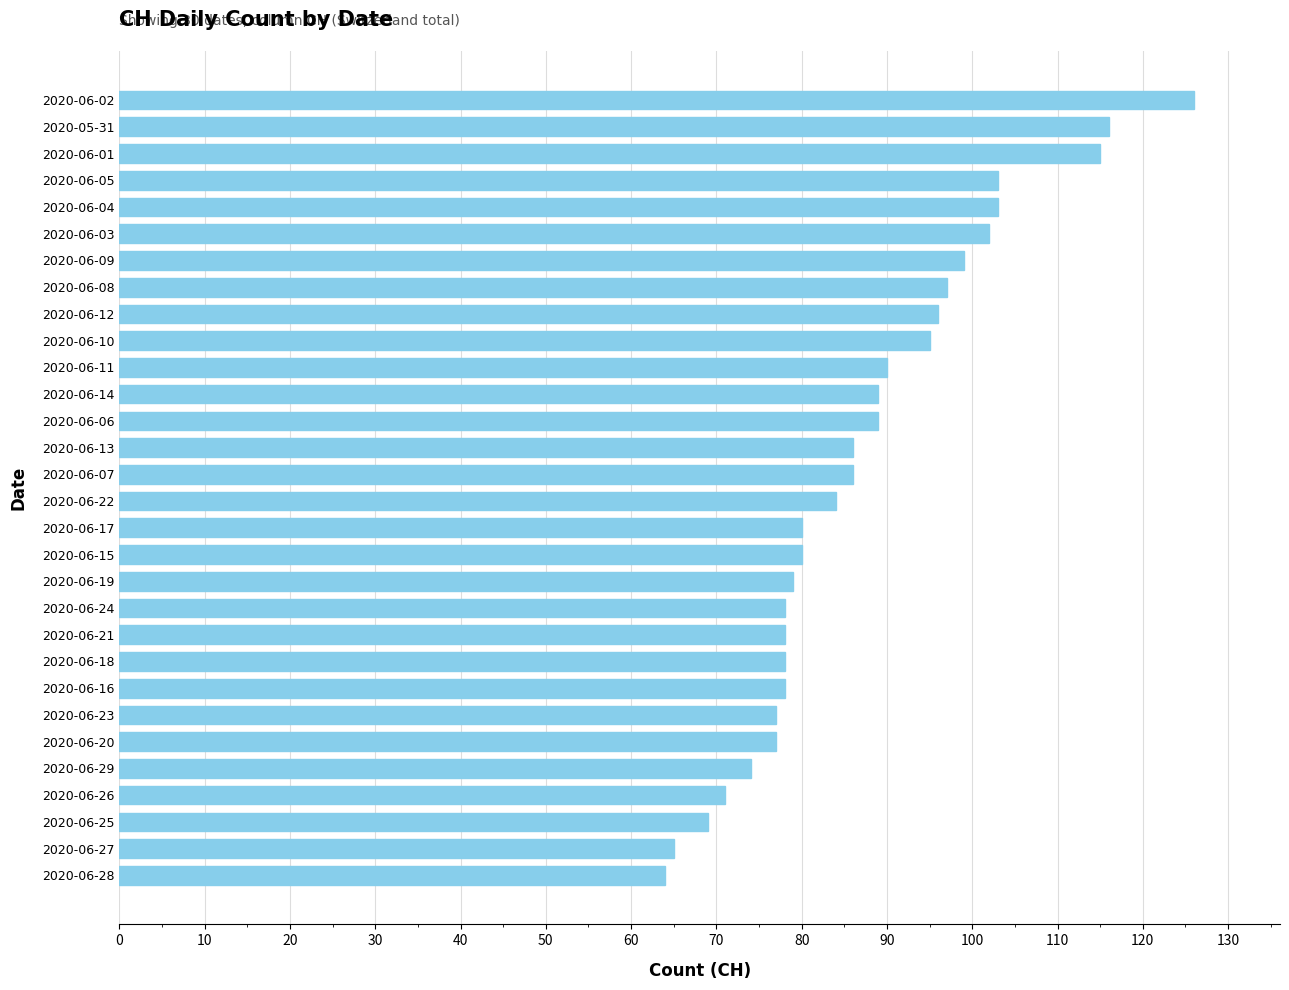

What is the difference between the maximum and minimum values?

62